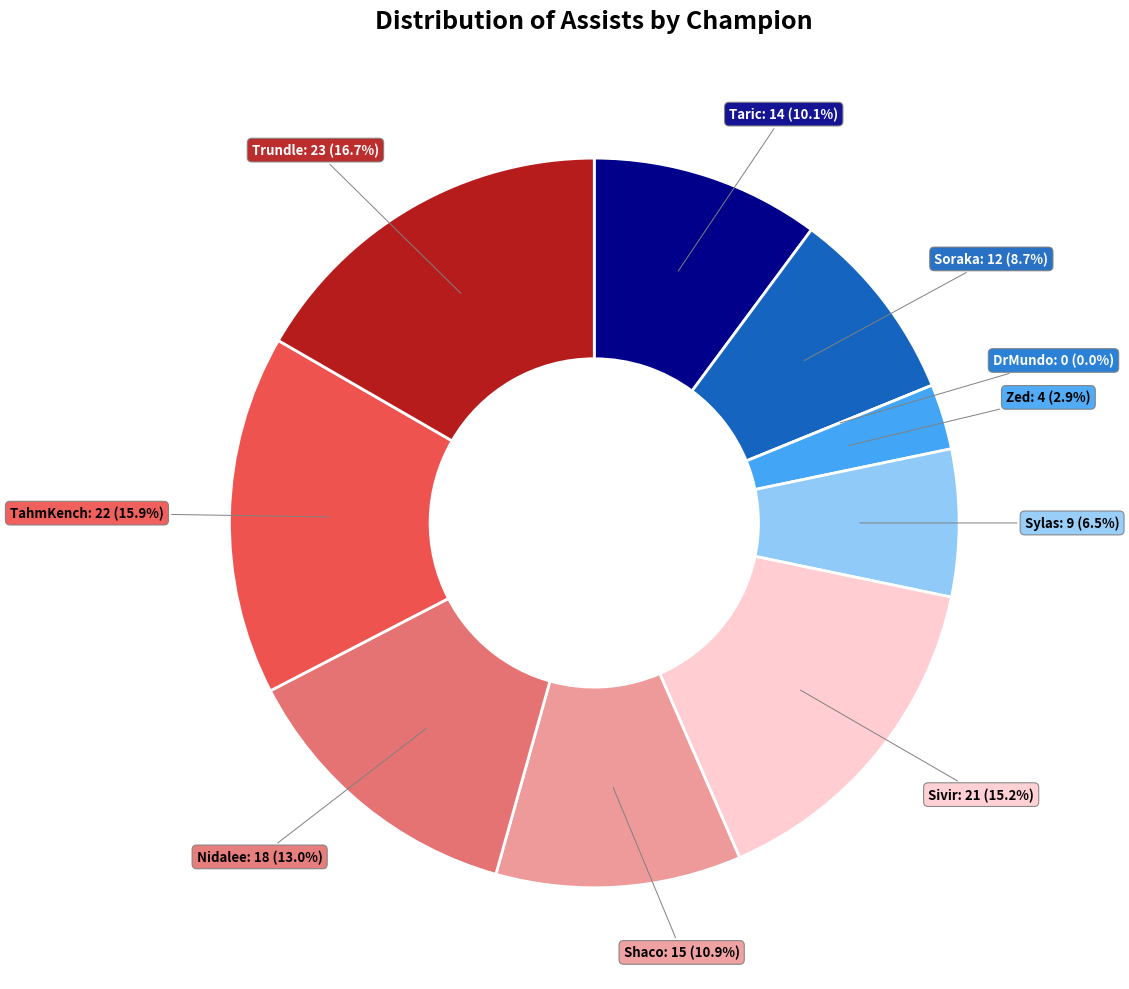

To the nearest percent, what percentage of the pie is Sylas?

7%